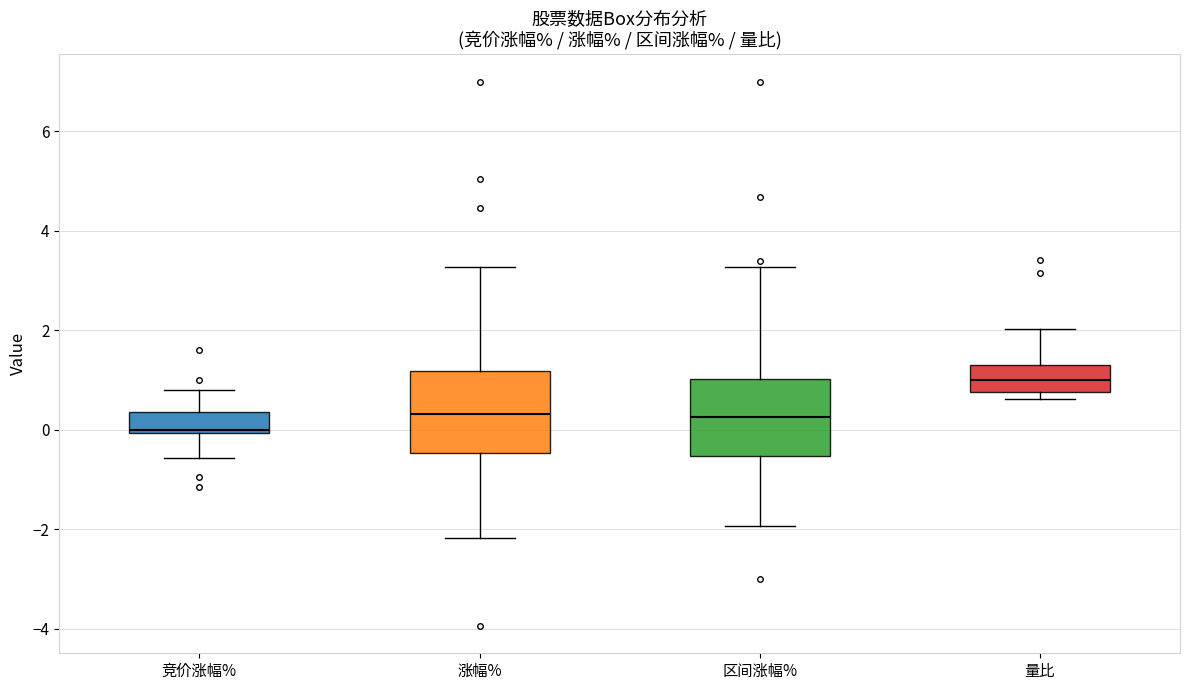

Reading left to right, read every box against the y-axis: the position of its median line, the range the box covers, and the ends of its whiskers. The values are not printed on the chart, so give them approximately, as read against the axis.

竞价涨幅%: median 0.0, box 0.0 to 0.4, whiskers -0.6 to 0.8
涨幅%: median 0.4, box -0.4 to 1.2, whiskers -2.2 to 3.2
区间涨幅%: median 0.2, box -0.6 to 1.0, whiskers -2.0 to 3.2
量比: median 1.0, box 0.8 to 1.4, whiskers 0.6 to 2.0